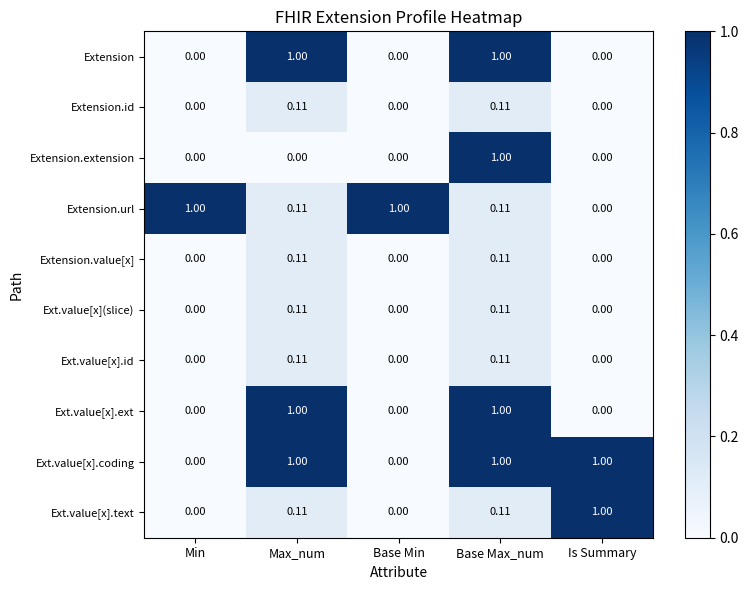

At which category is the sum across all series the highest?

Base Max_num